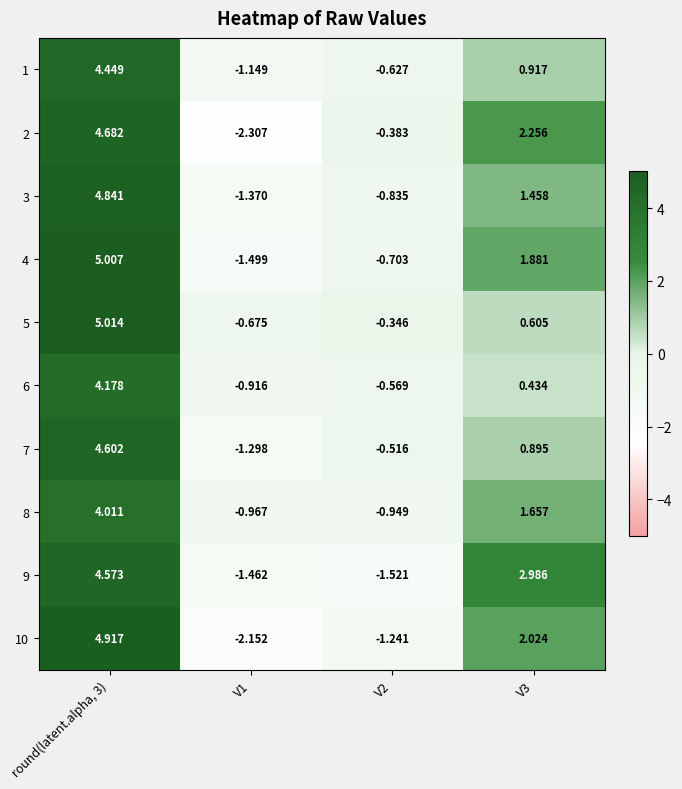

How many categories are shown in the chart?

4